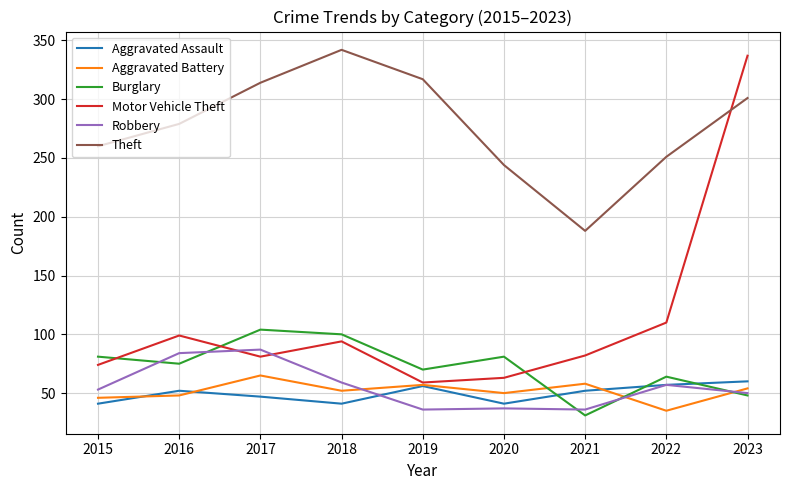

True or false: Burglary has more than 2 interior local peaks.

True